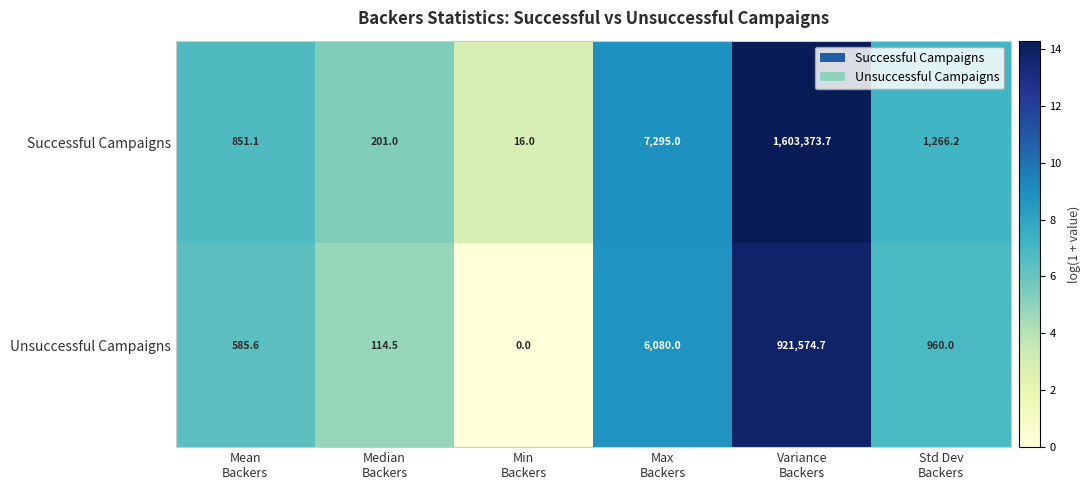

Between Min
Backers and Variance
Backers, which series saw the biggest shift?

Successful Campaigns